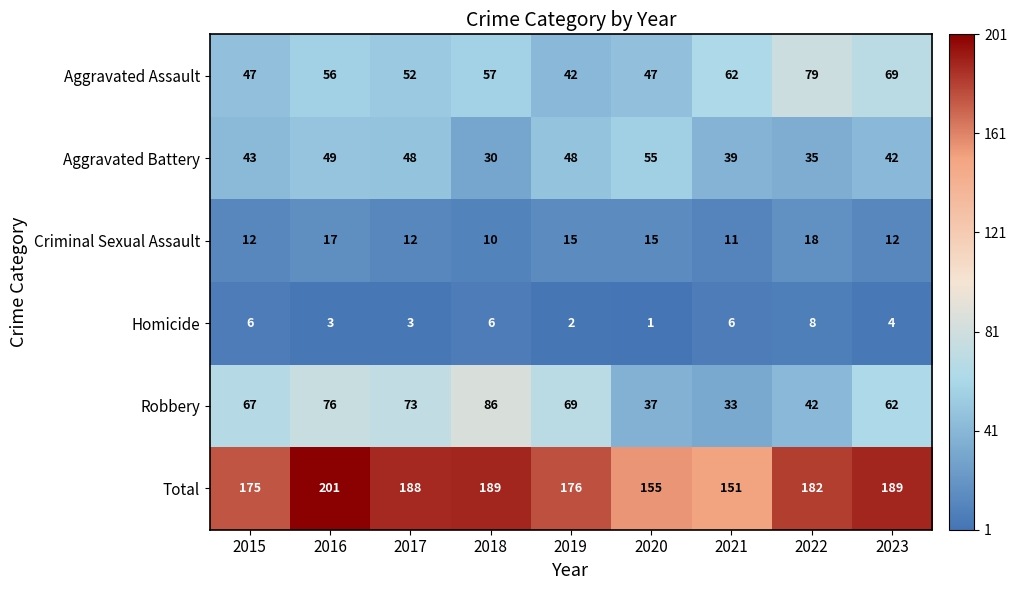

How many values in the Homicide series are below 4?

4